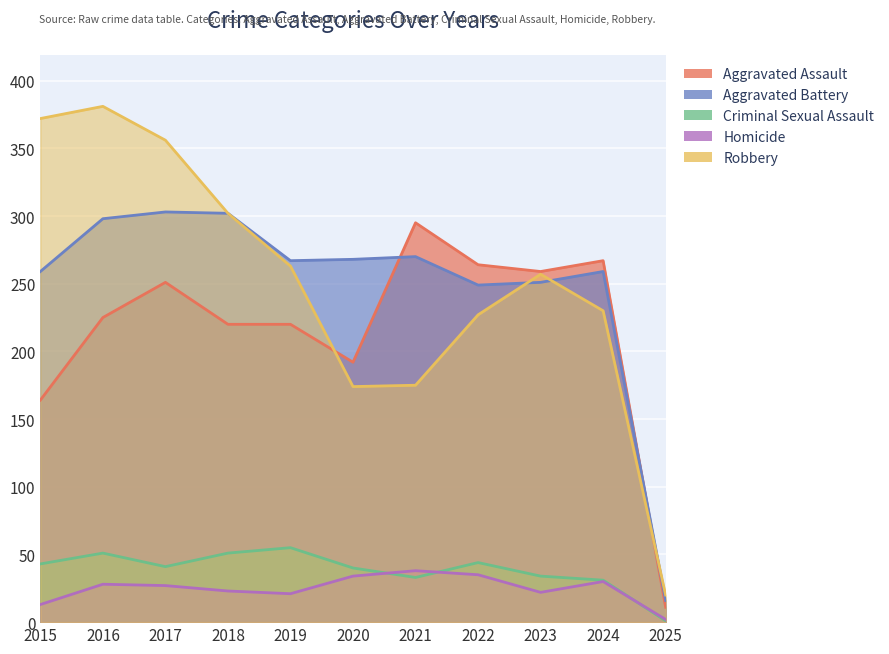

Reading right to left, what are all the values shown in this chart?

Aggravated Assault: 11	267	259	264	295	192	220	220	251	225	164
Aggravated Battery: 16	259	251	249	270	268	267	302	303	298	259
Criminal Sexual Assault: 1	31	34	44	33	40	55	51	41	51	43
Homicide: 2	30	22	35	38	34	21	23	27	28	13
Robbery: 20	230	257	227	175	174	263	302	356	381	372